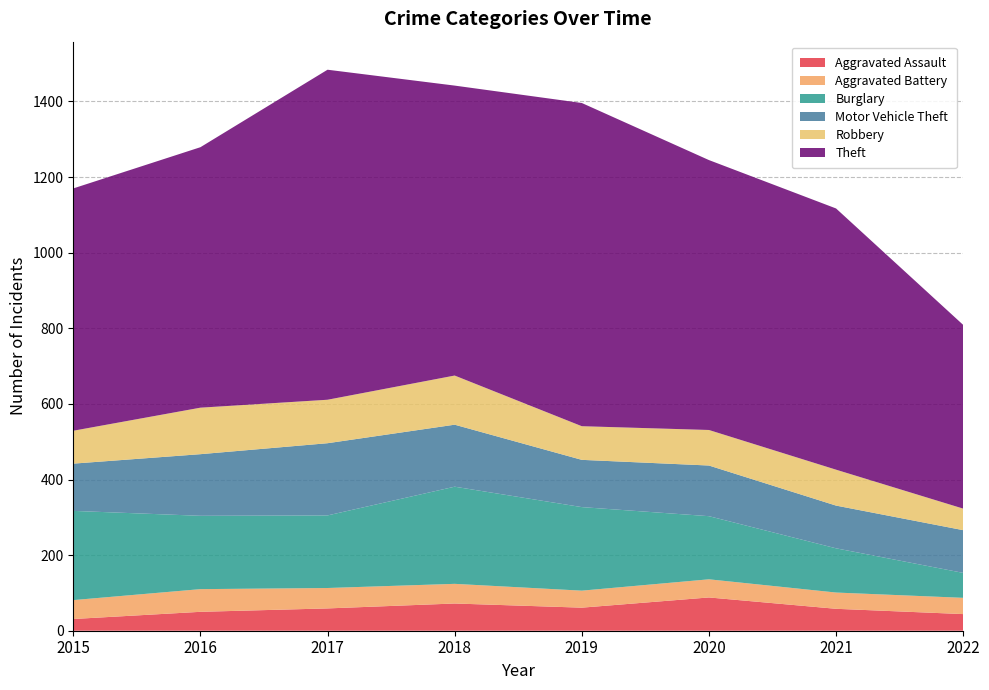

Reading left to right, what are all the values shown in this chart?

Aggravated Assault: 2015=31	2016=50	2017=59	2018=72	2019=61	2020=88	2021=58	2022=44
Aggravated Battery: 2015=50	2016=60	2017=54	2018=52	2019=45	2020=48	2021=43	2022=43
Burglary: 2015=236	2016=194	2017=192	2018=257	2019=221	2020=167	2021=117	2022=66
Motor Vehicle Theft: 2015=125	2016=163	2017=191	2018=164	2019=125	2020=134	2021=113	2022=113
Robbery: 2015=87	2016=123	2017=115	2018=130	2019=89	2020=94	2021=95	2022=57
Theft: 2015=641	2016=689	2017=873	2018=767	2019=855	2020=714	2021=691	2022=486